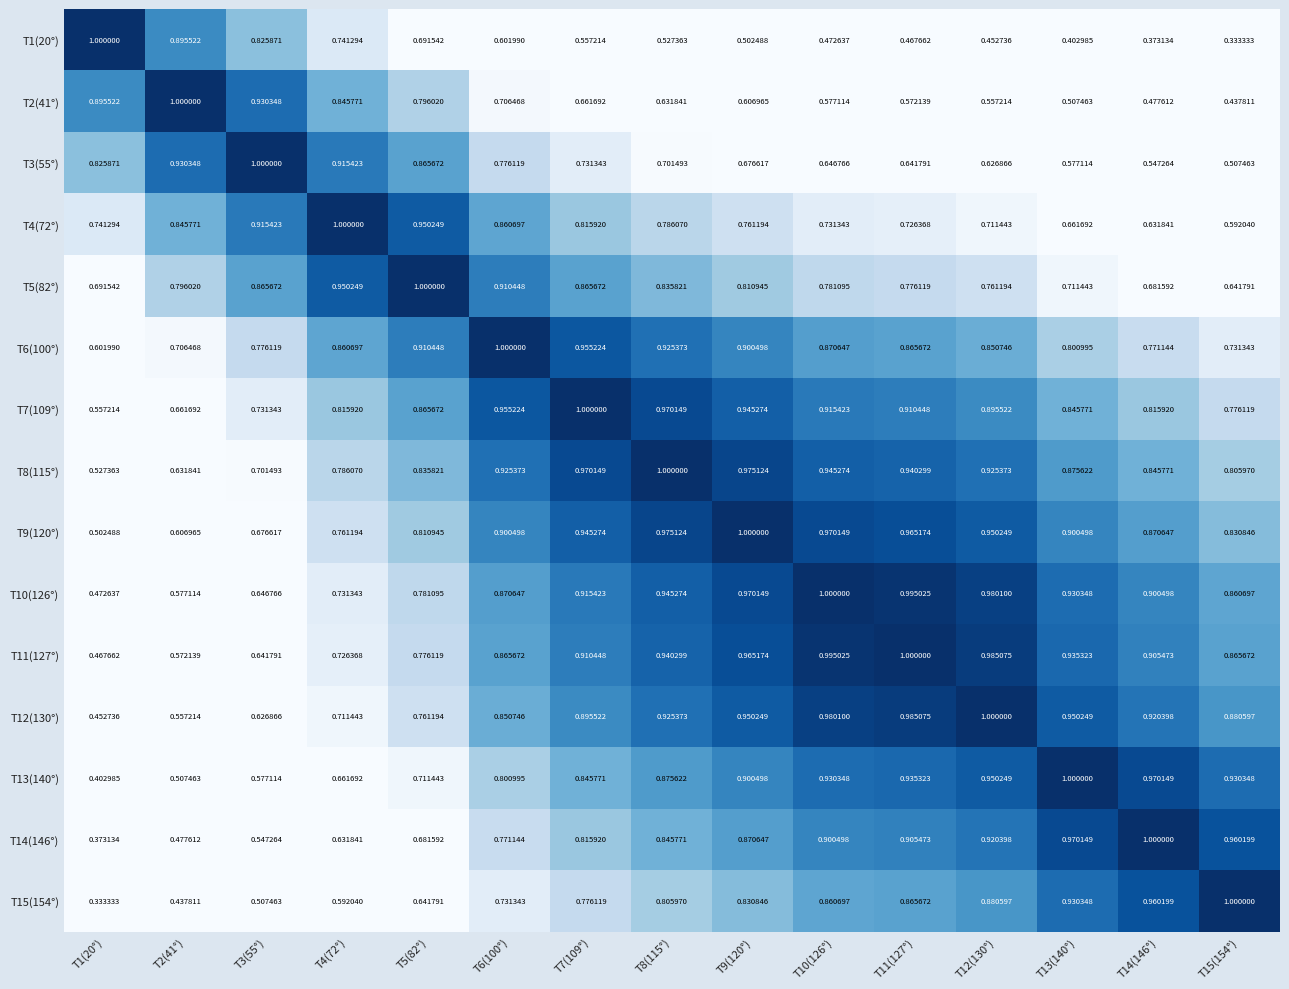

Is the value of T5(82°) at T6(100°) greater than the value of T8(115°) at T8(115°)?

No